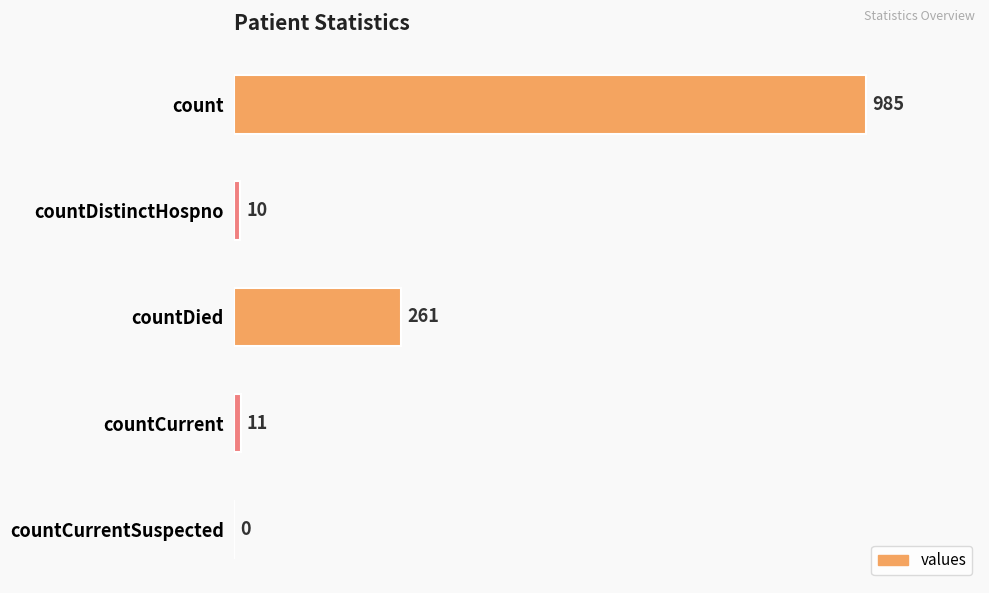

What is the sum of all values?

1267